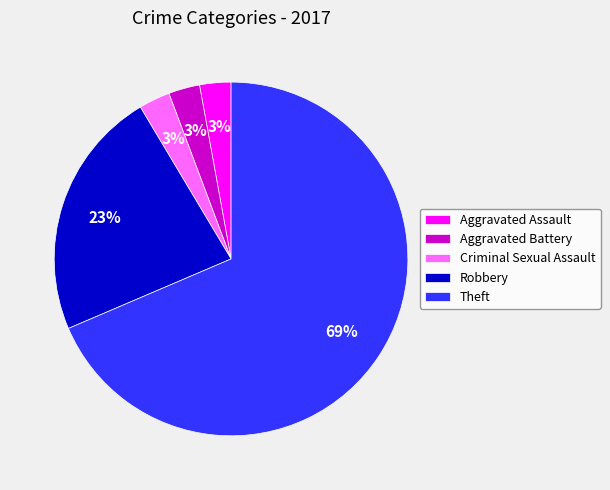

Which category has the biggest portion of the pie?

Theft